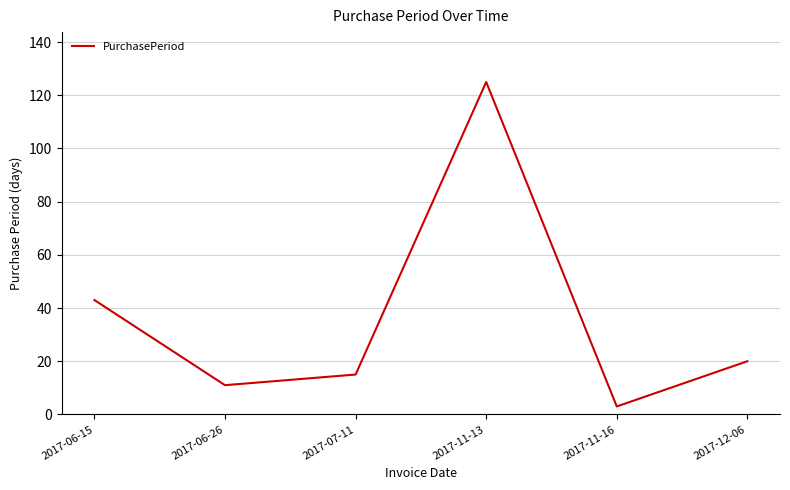

Which has a higher value, 2017-07-11 or 2017-06-15?

2017-06-15